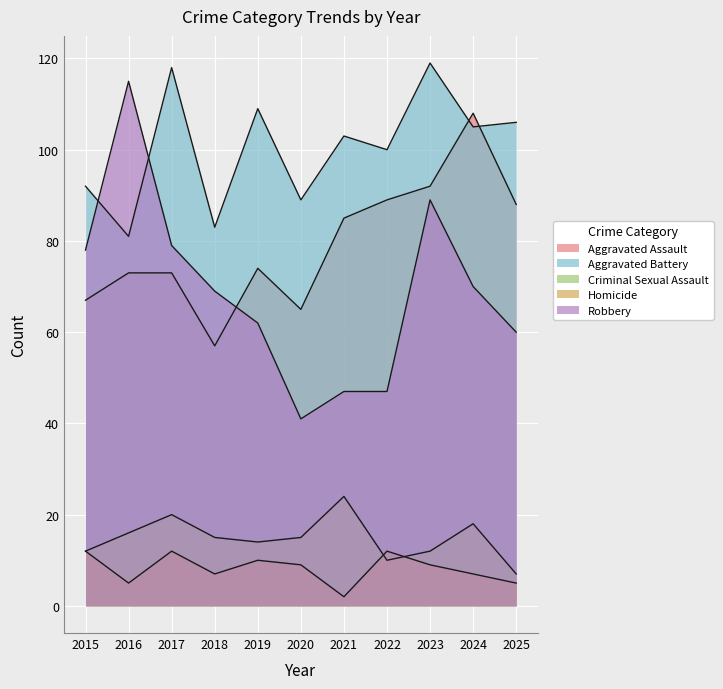

The Homicide series shows 3 at 2021. True or false?

False